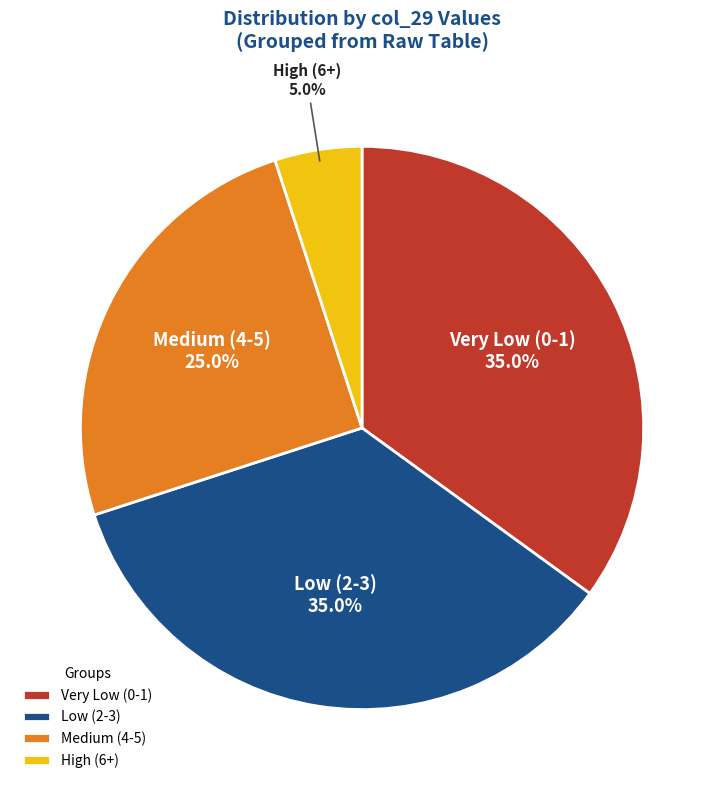

Does any single category account for the majority?

No